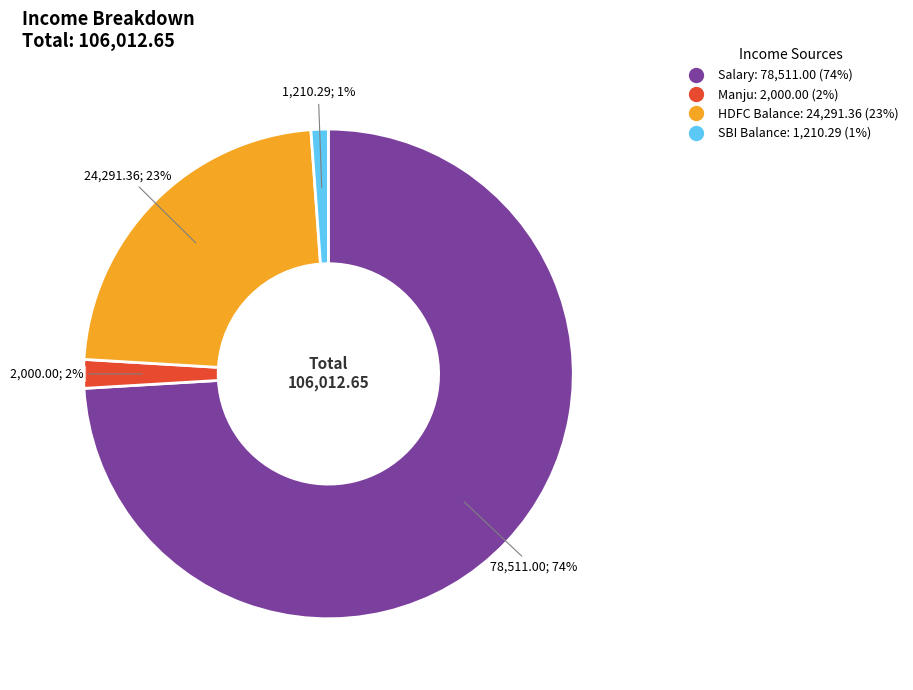

How many slices are in this pie chart?

4